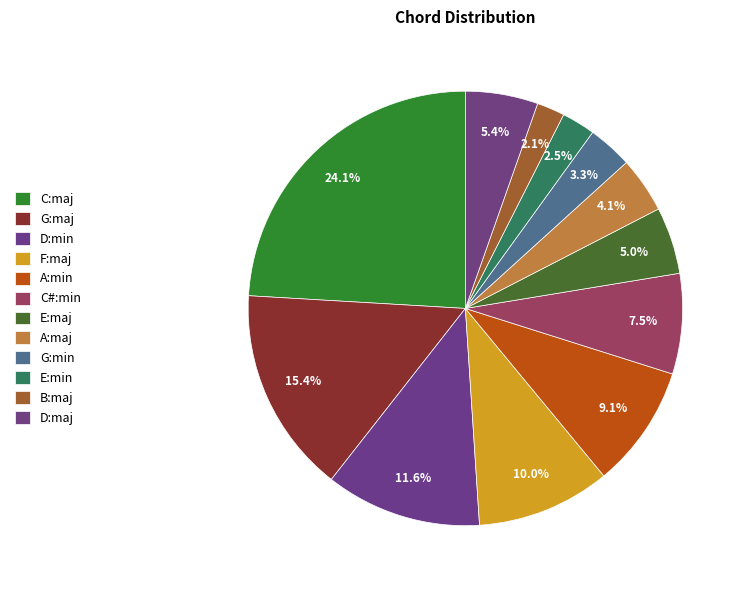

Is it true that E:maj is 5% of the pie?

True